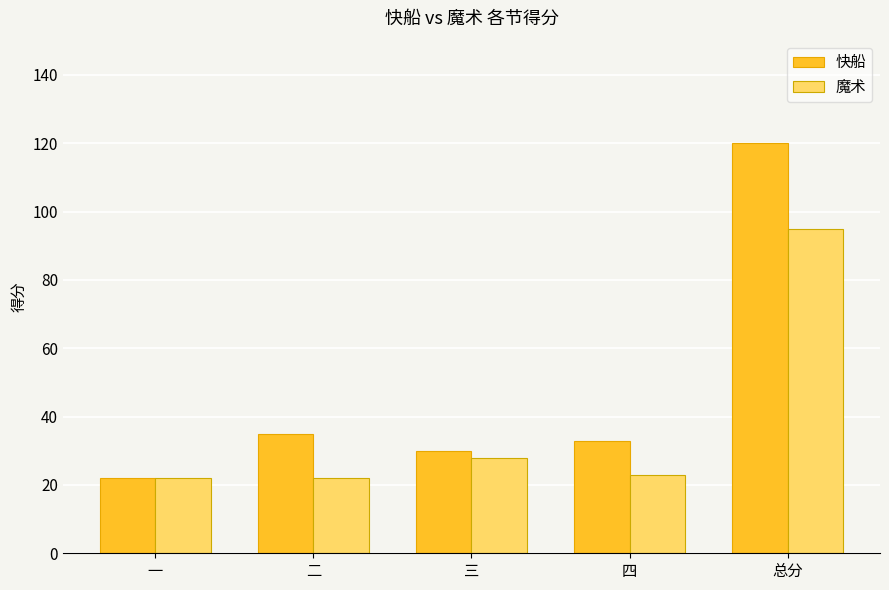

What is the sum of the 魔术 values at 四 and 一?

45